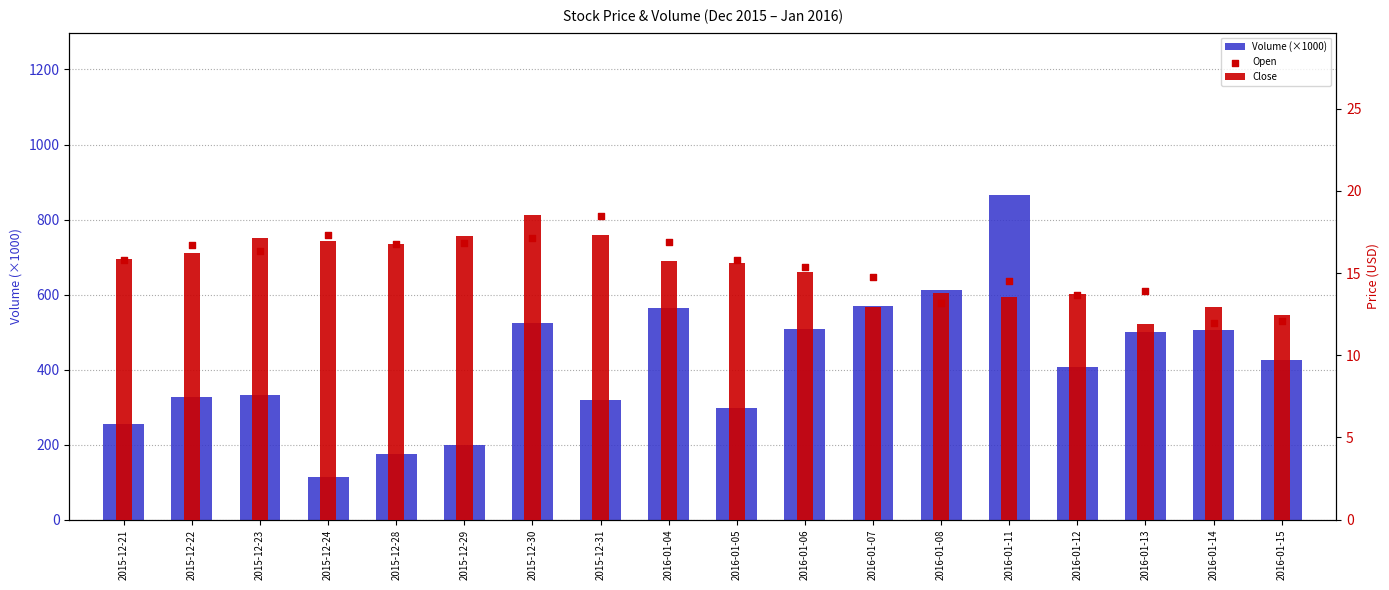

At which category is the sum across all series the highest?

2016-01-11